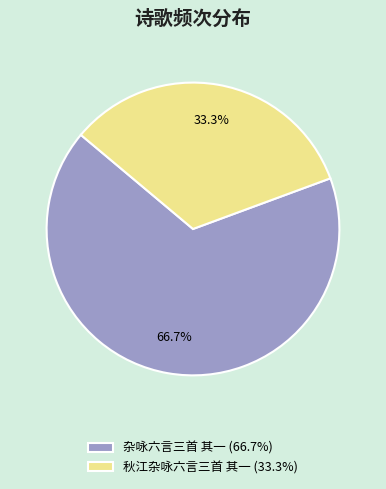

What portion of the pie excludes 秋江杂咏六言三首 其一?

66.7%